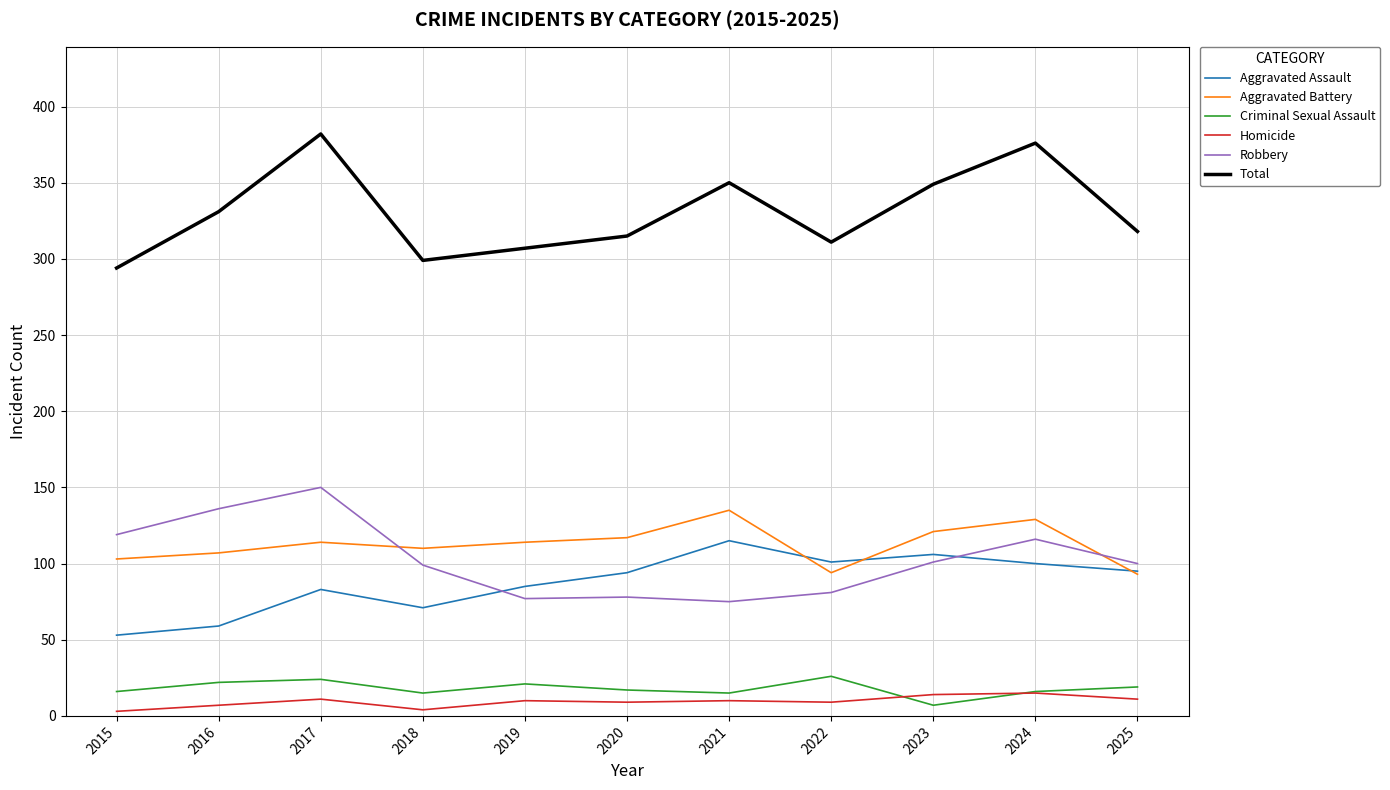

What is the lowest value of the Aggravated Battery series?

93